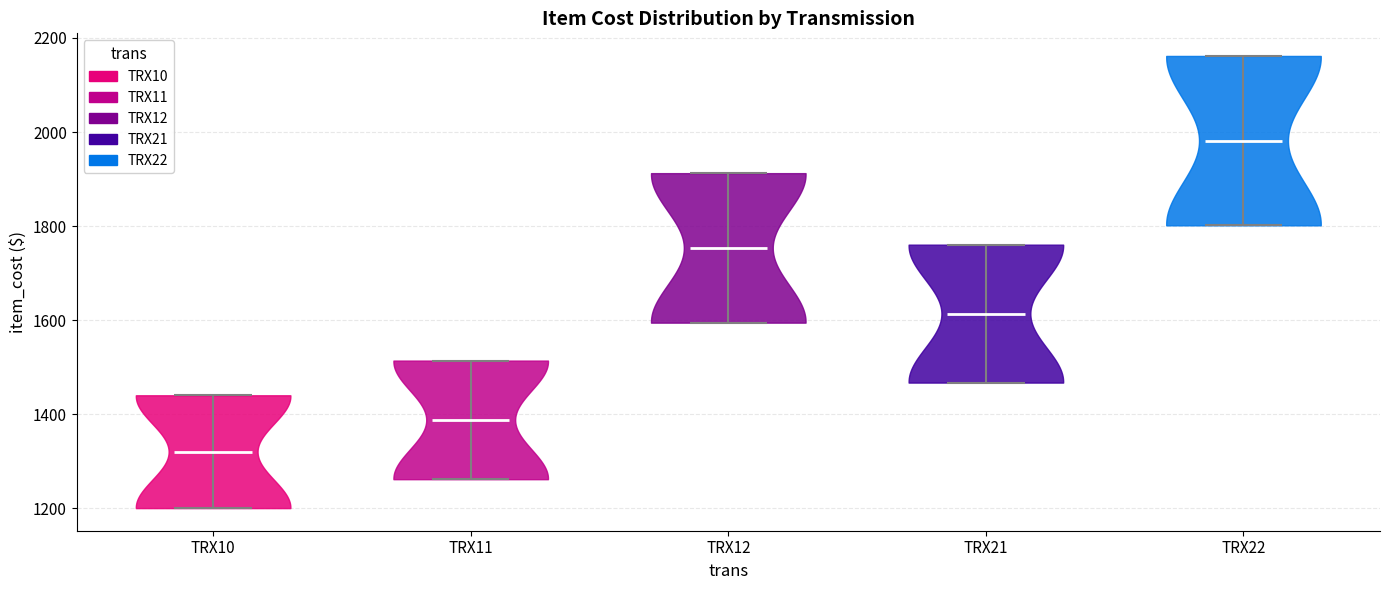

Reading left to right, read every violin against the y-axis: where its median line is, and the lowest and highest points it reaches. The values are not printed on the chart, so give them approximately, as read against the axis.

TRX10: median line 1320, lowest point 1200, highest point 1440
TRX11: median line 1380, lowest point 1260, highest point 1520
TRX12: median line 1760, lowest point 1600, highest point 1920
TRX21: median line 1620, lowest point 1460, highest point 1760
TRX22: median line 1980, lowest point 1800, highest point 2160